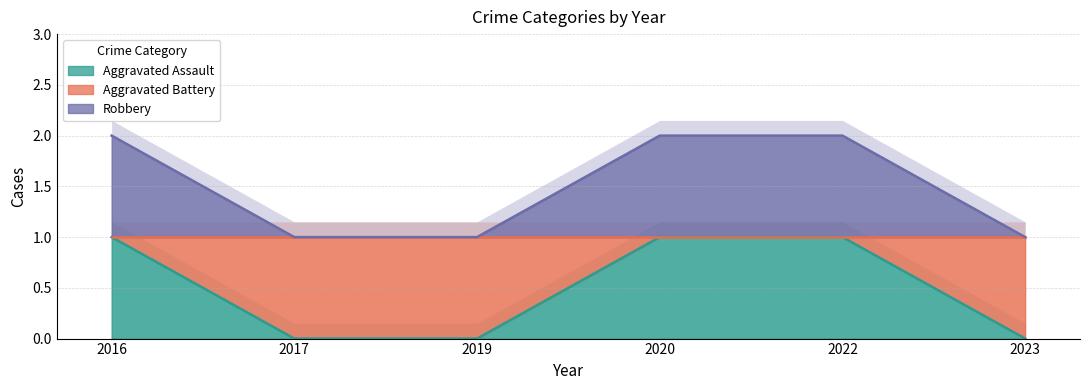

Does the chart display data point markers on the line(s)?

No